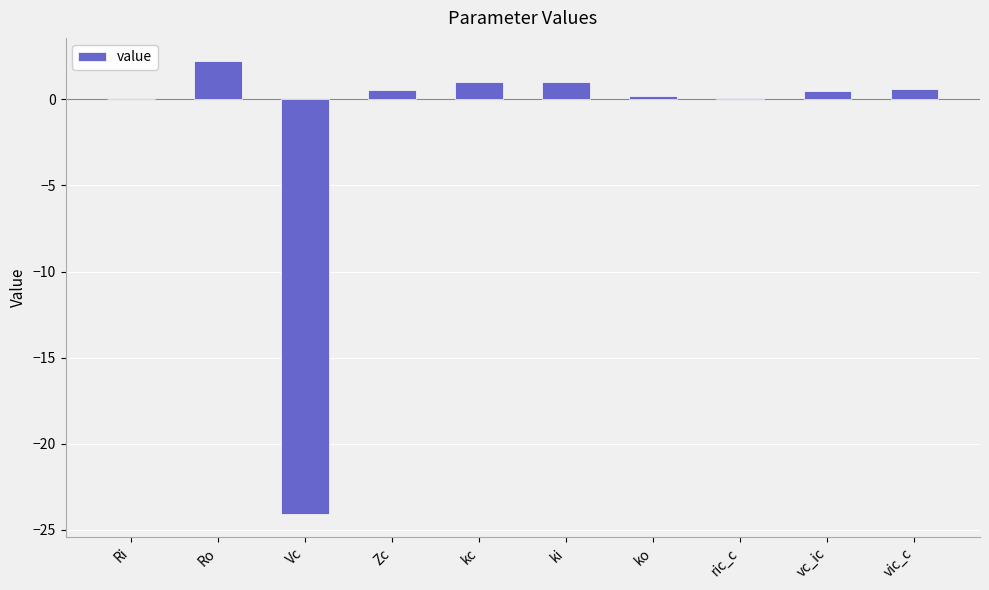

Does the chart contain stacked bars?

No